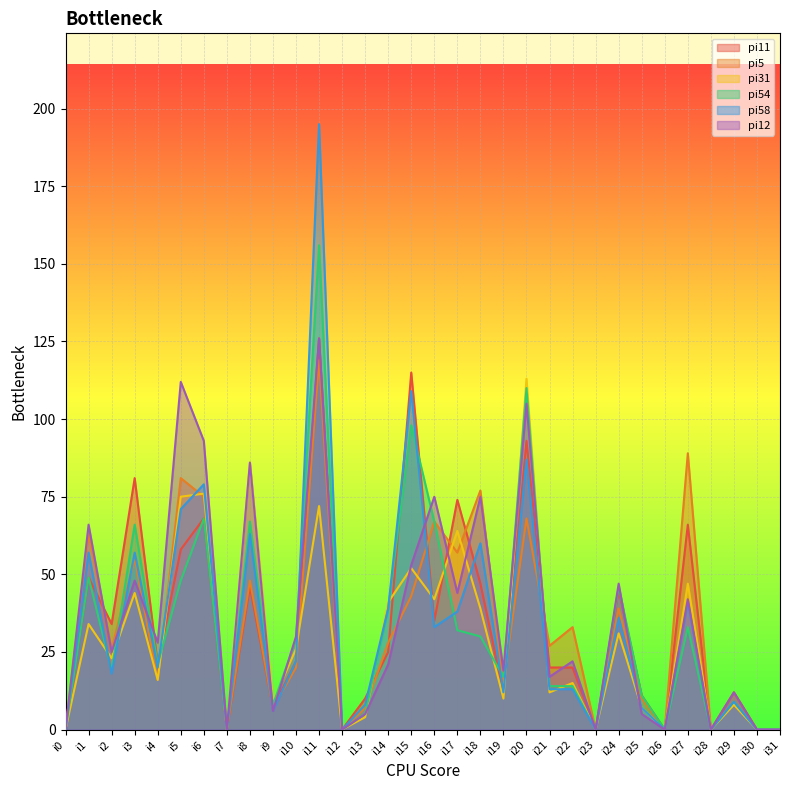

Which series has the widest spread of values?

pi58